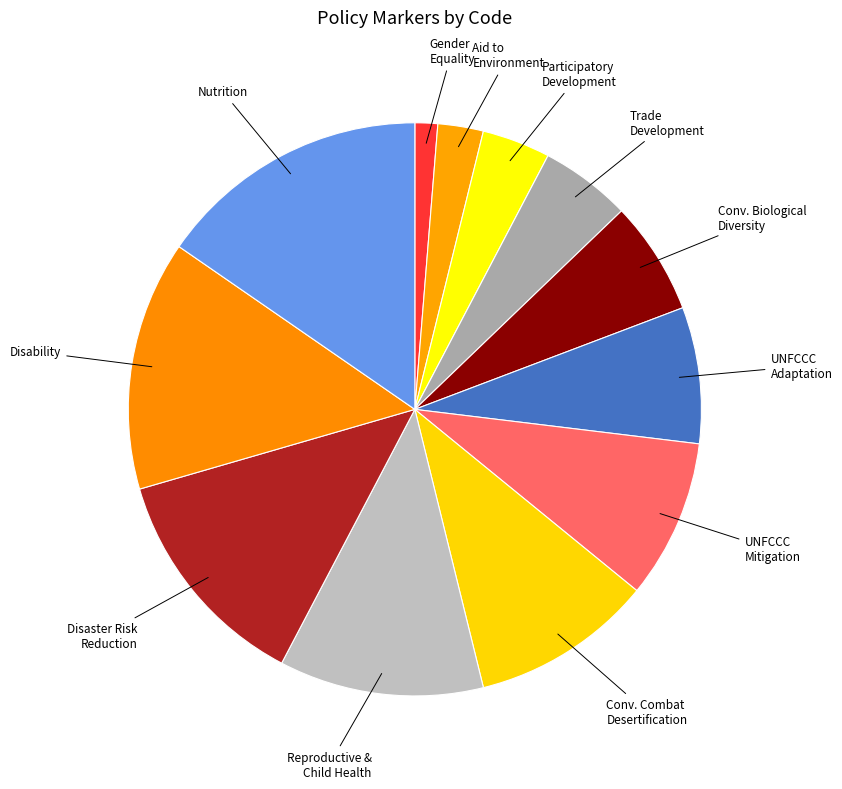

What is the smallest slice in the pie chart?

Gender Equality